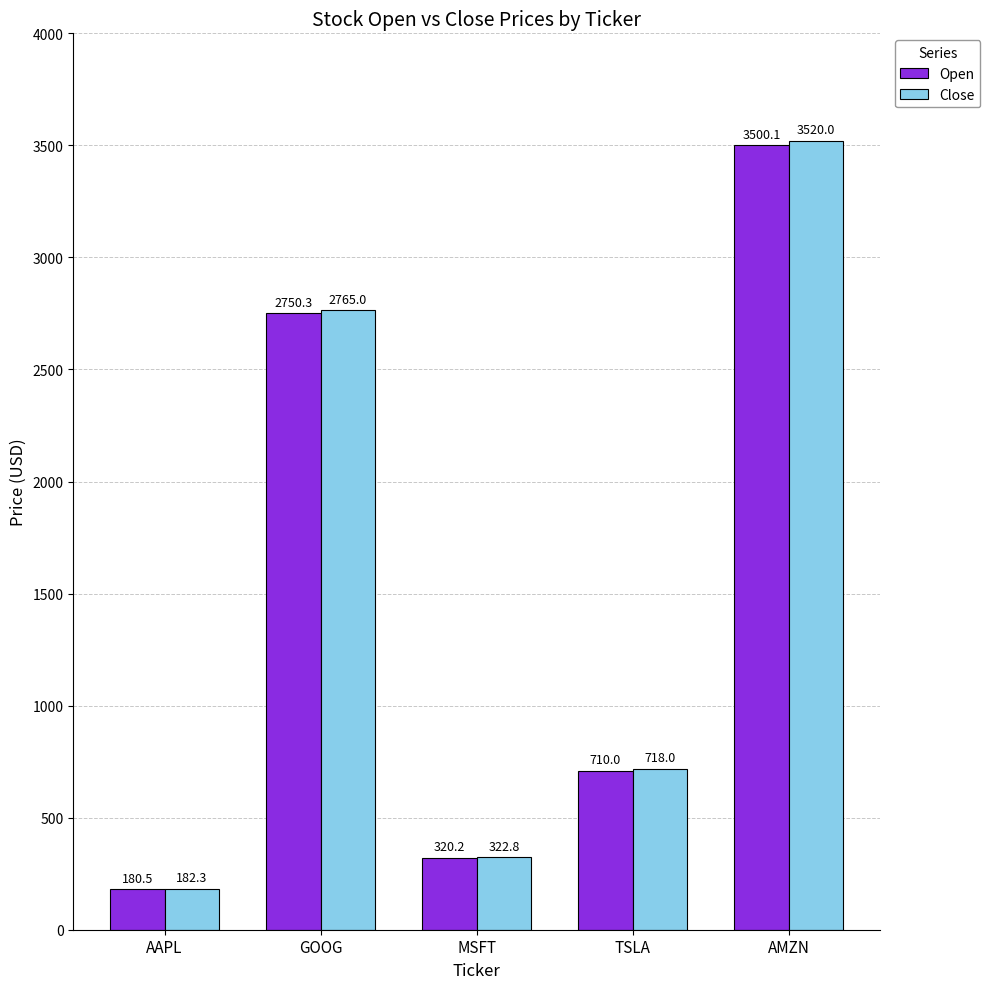

What is the label of the 2nd bar from the right?

TSLA